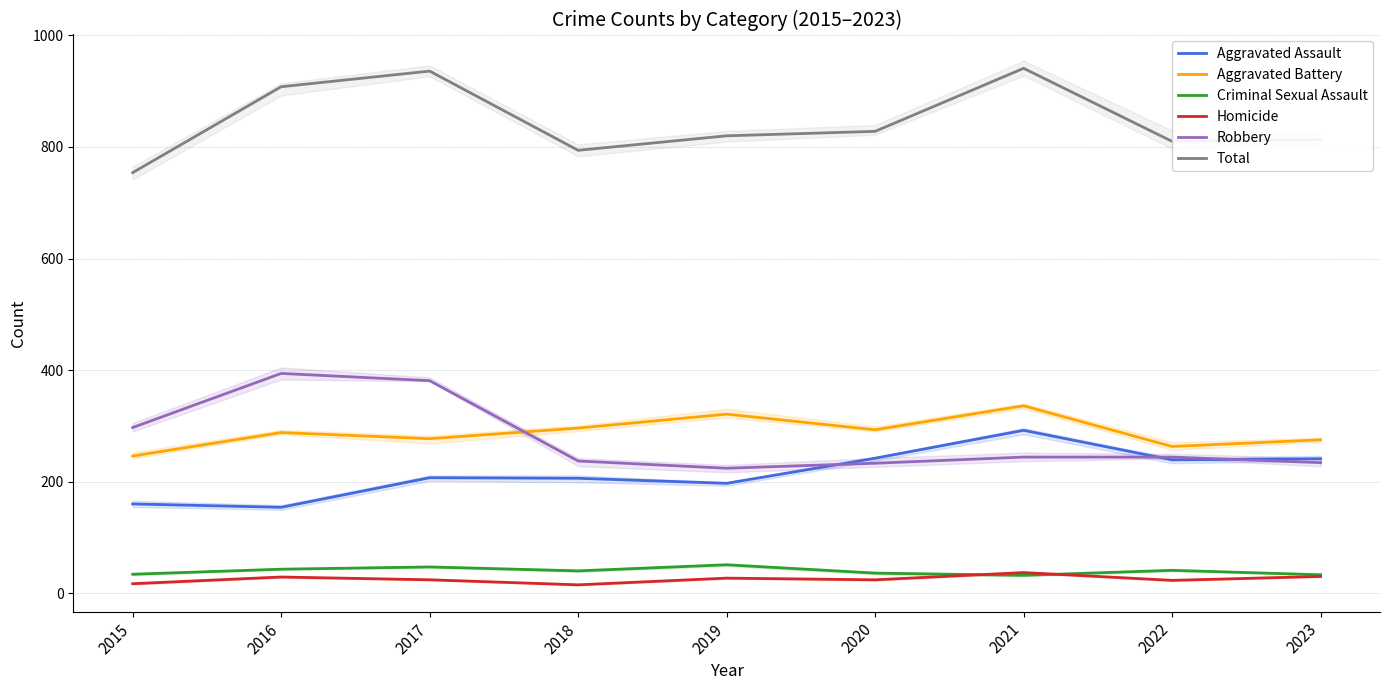

At which category is the sum across all series the highest?

2021